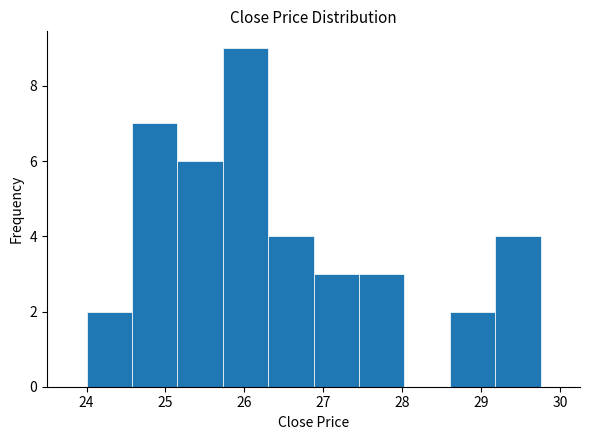

What is the height of the bar covering 24.0 to 24.6 on the x-axis? Neither the bar edges nor the heights are printed on the chart, so give them approximately, as read against the axes.

2